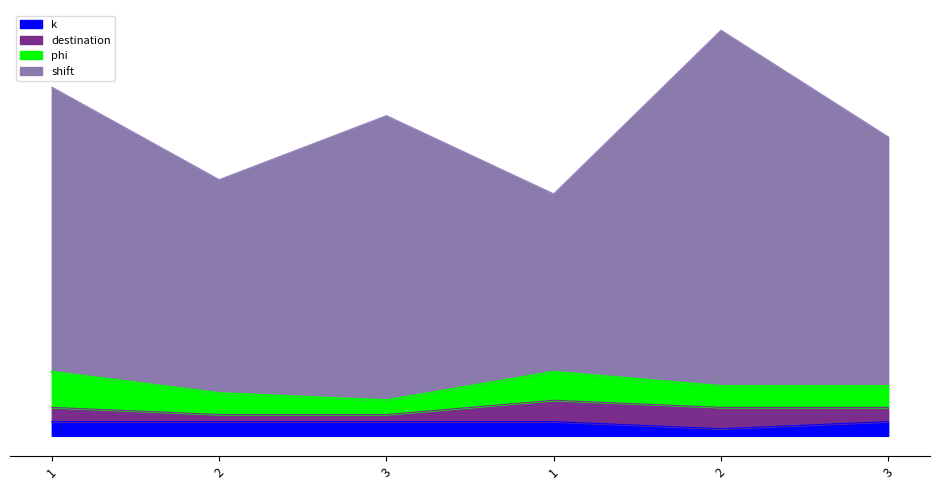

Which series has the largest total across all categories?

shift